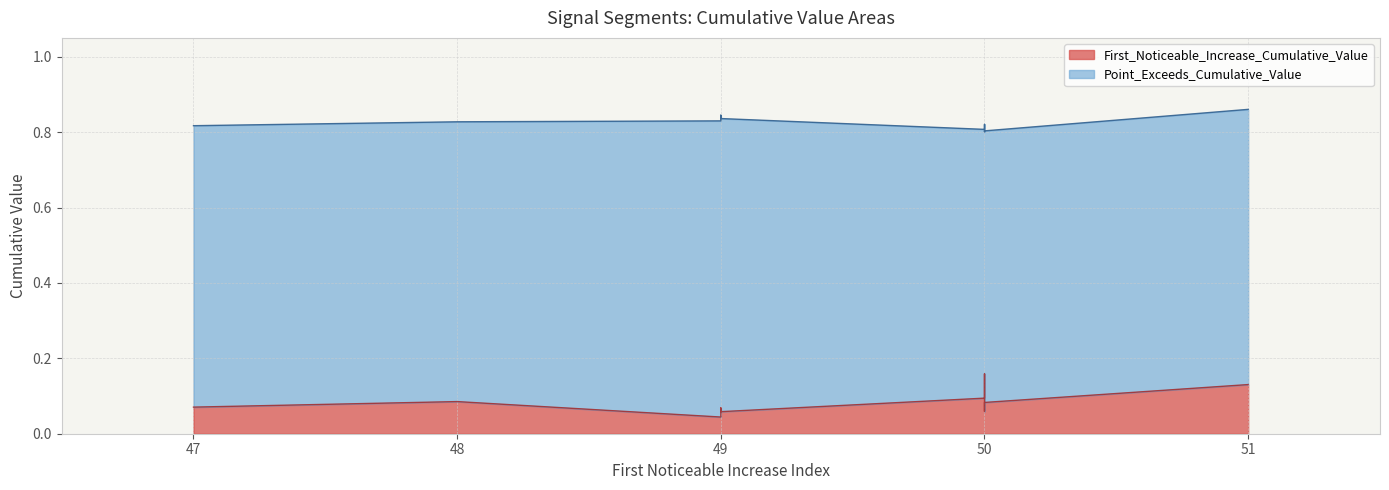

How many series are shown in this chart?

2